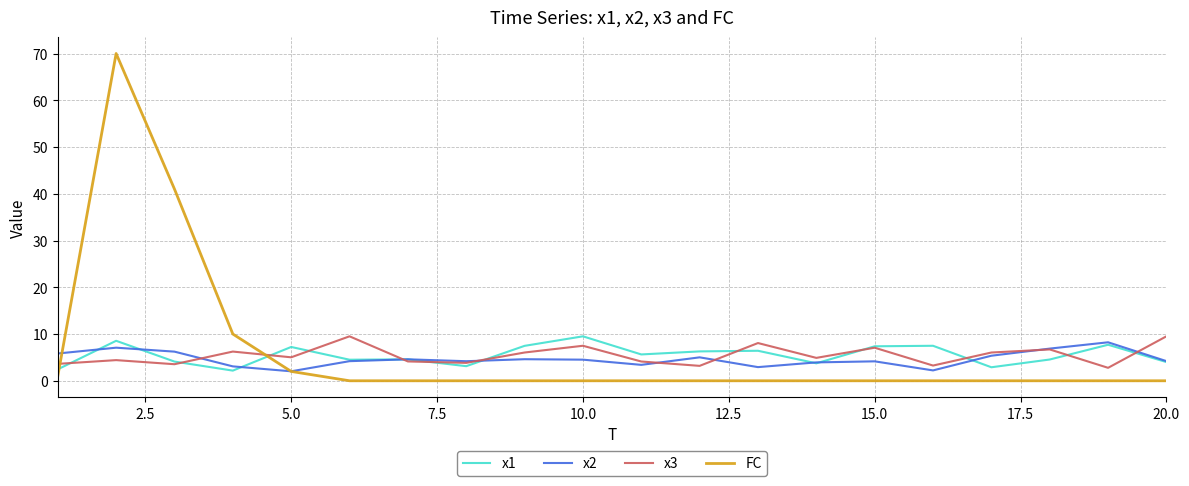

What is the minimum value for x2?

2.0